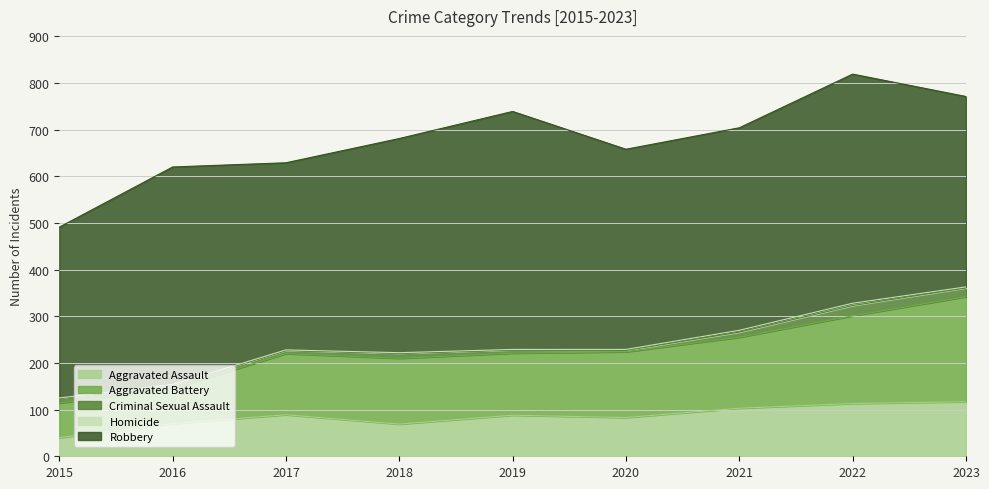

At which label is Criminal Sexual Assault closest to 12?

2015